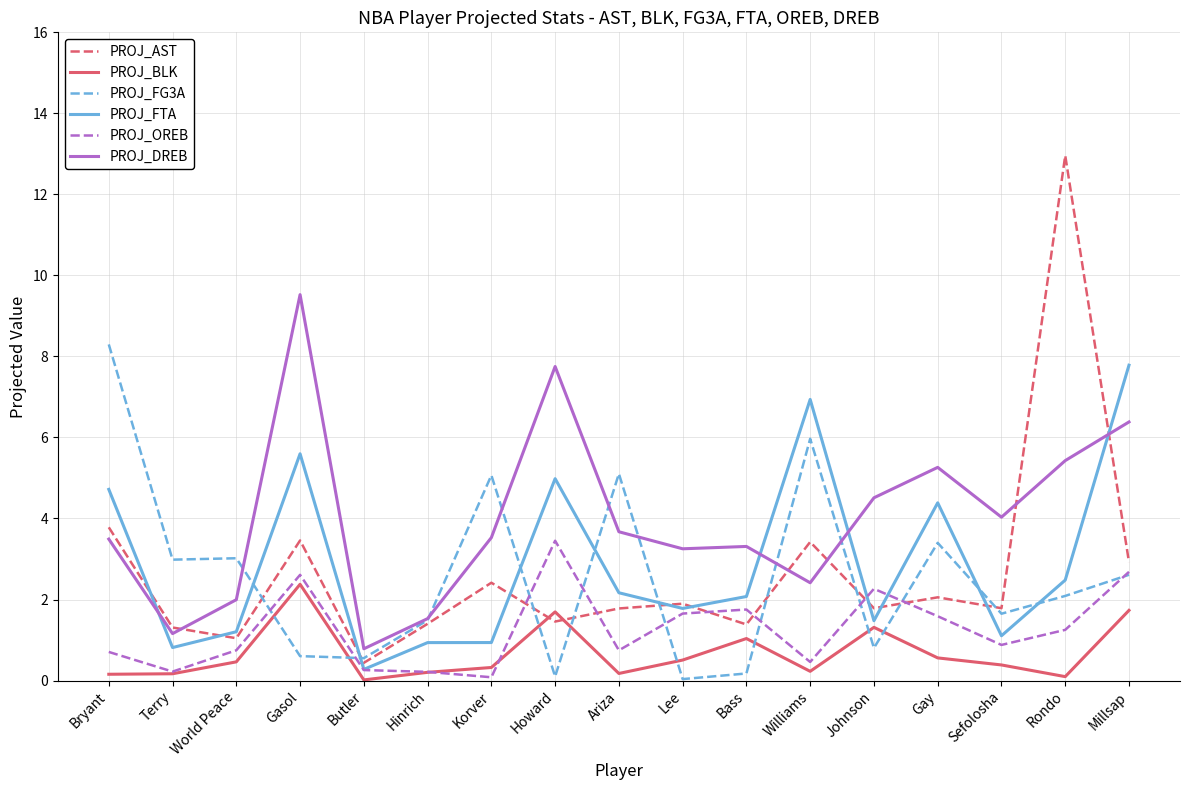

True or false: PROJ_BLK has more than 0 interior local peaks.

True